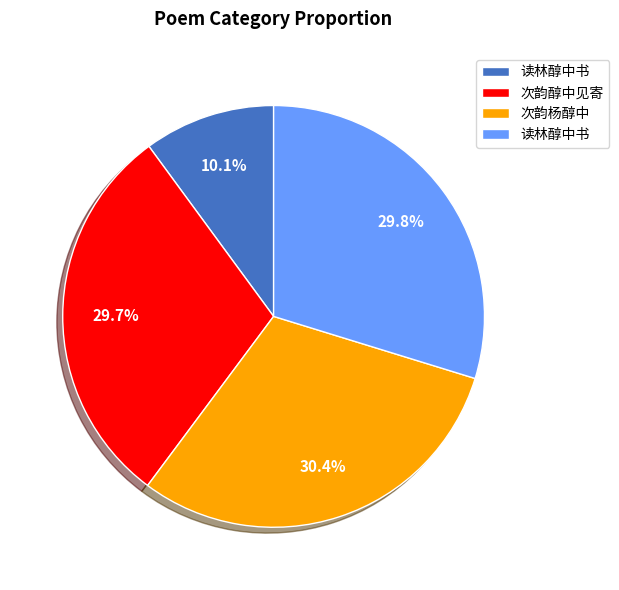

Is there any slice that represents more than half of the pie?

No